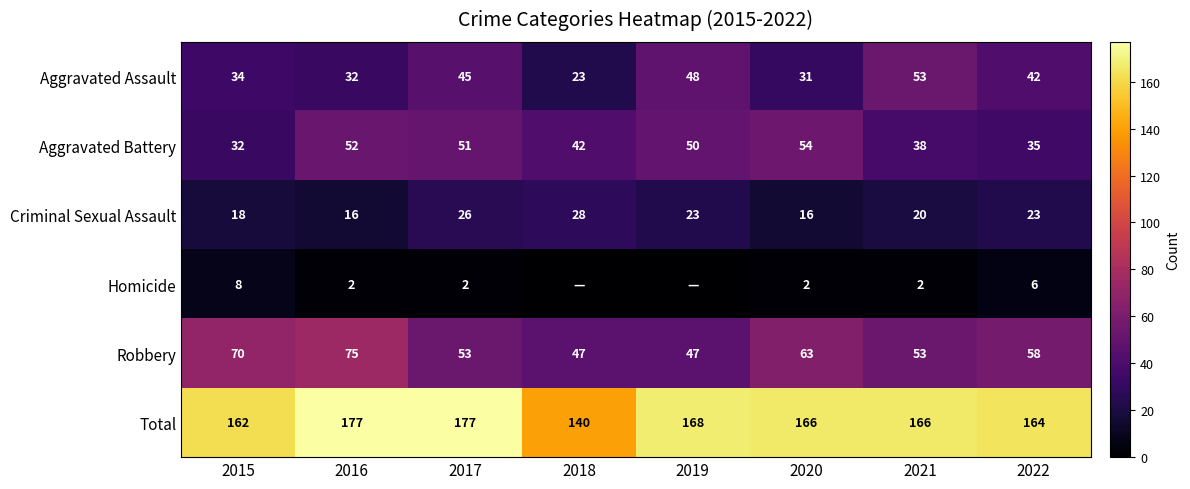

What is the difference between the Aggravated Assault values at 2016 and 2021?

21